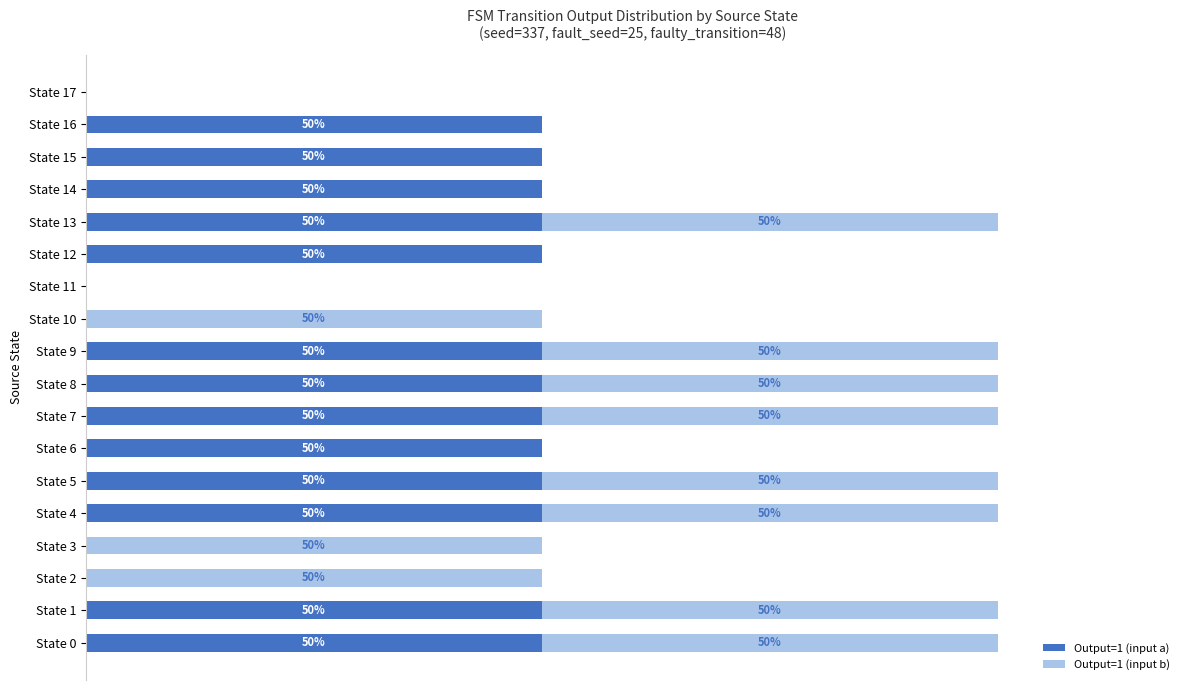

What are all the series names shown in the legend?

Output=1 (input a), Output=1 (input b)